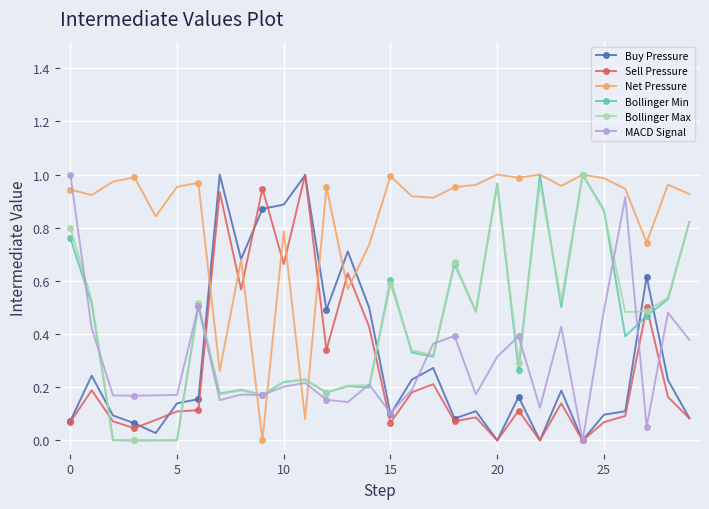

At how many categories does at least one series exceed 0?

30